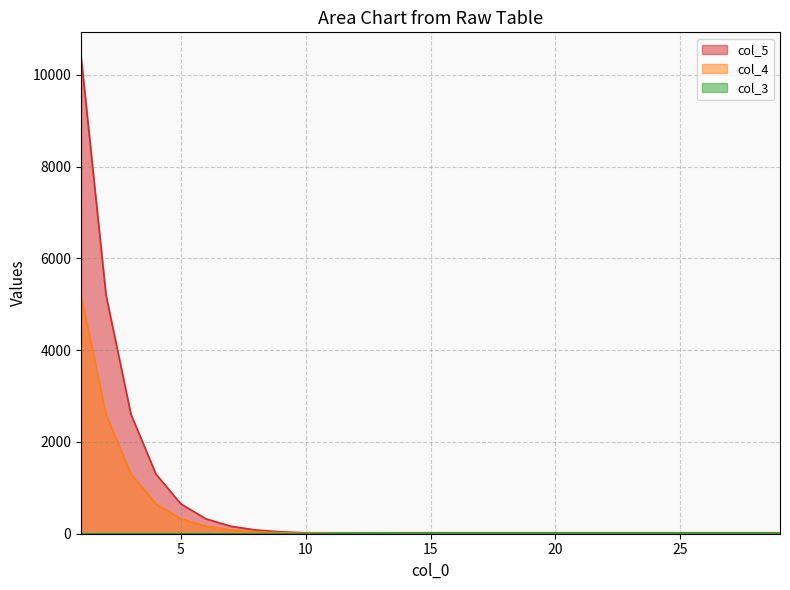

True or false: col_3 has more than 2 interior local peaks.

False